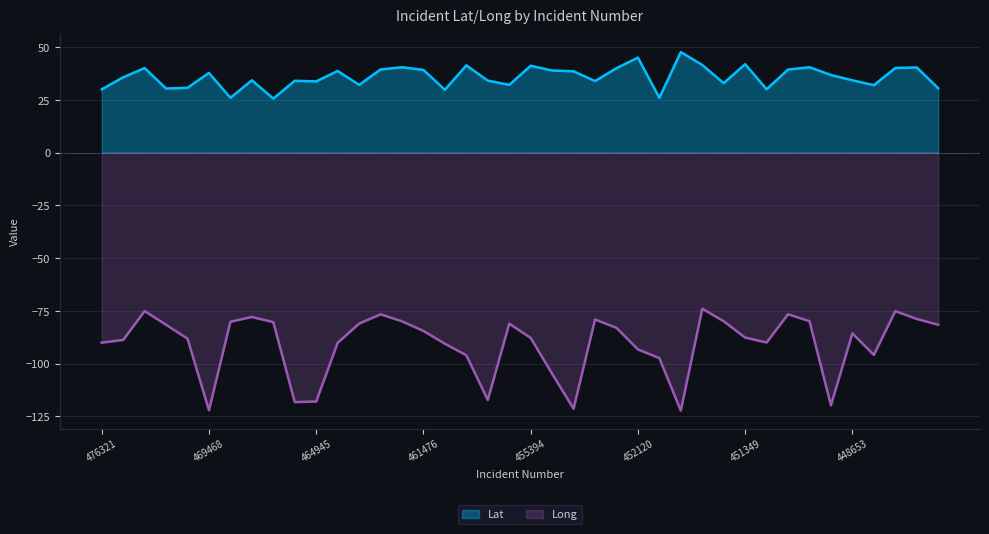

Rank the series by their average value, from lowest to highest.

Long, Lat